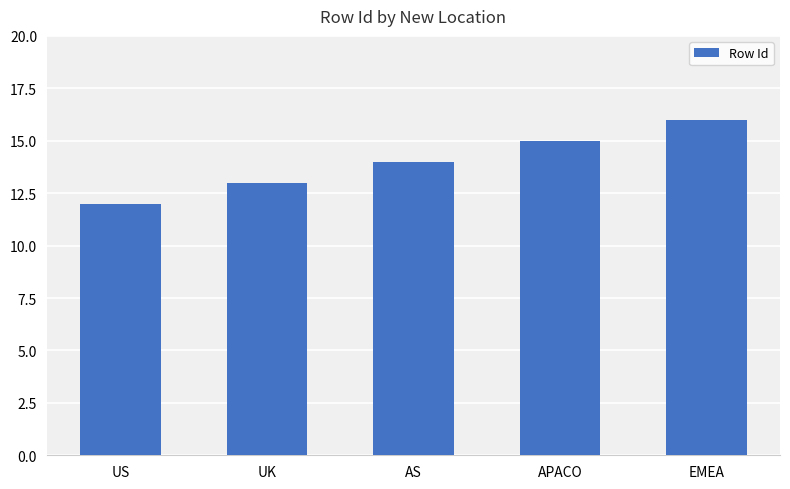

Which category has the lowest value across all series?

US